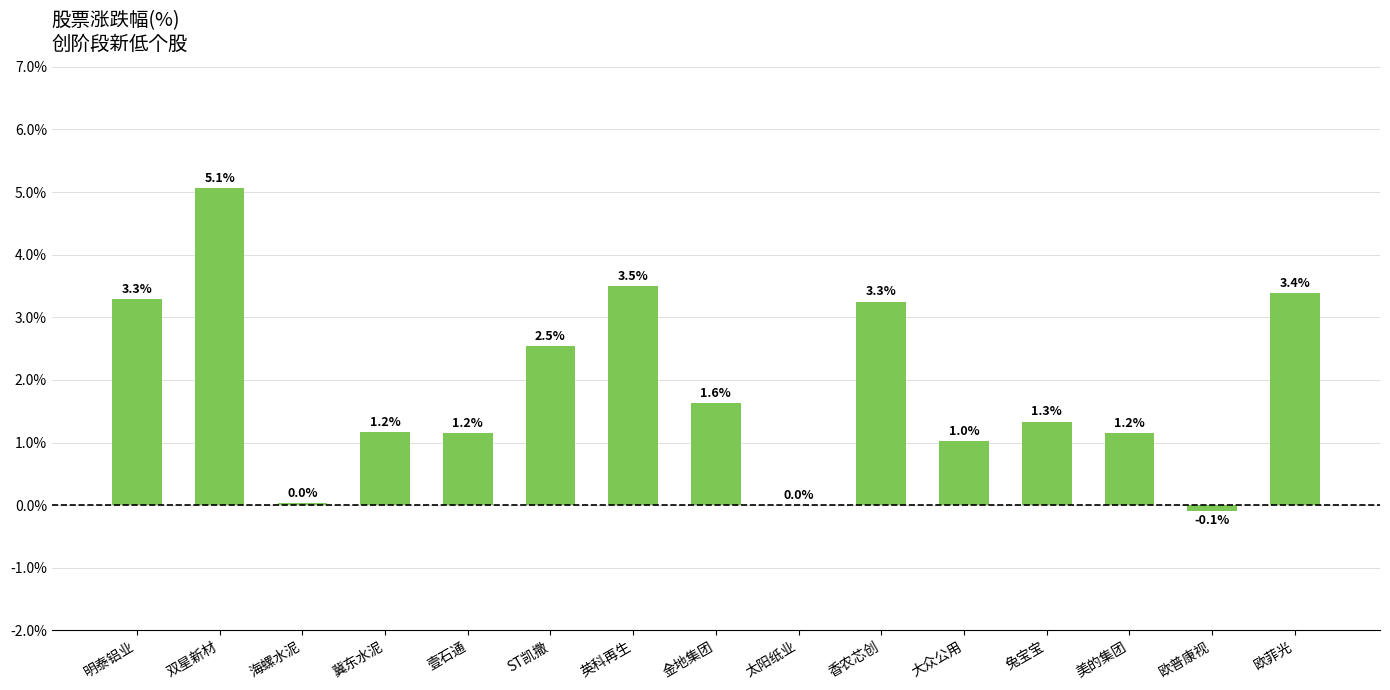

Is it true that the value at 大众公用 is 1.5?

False